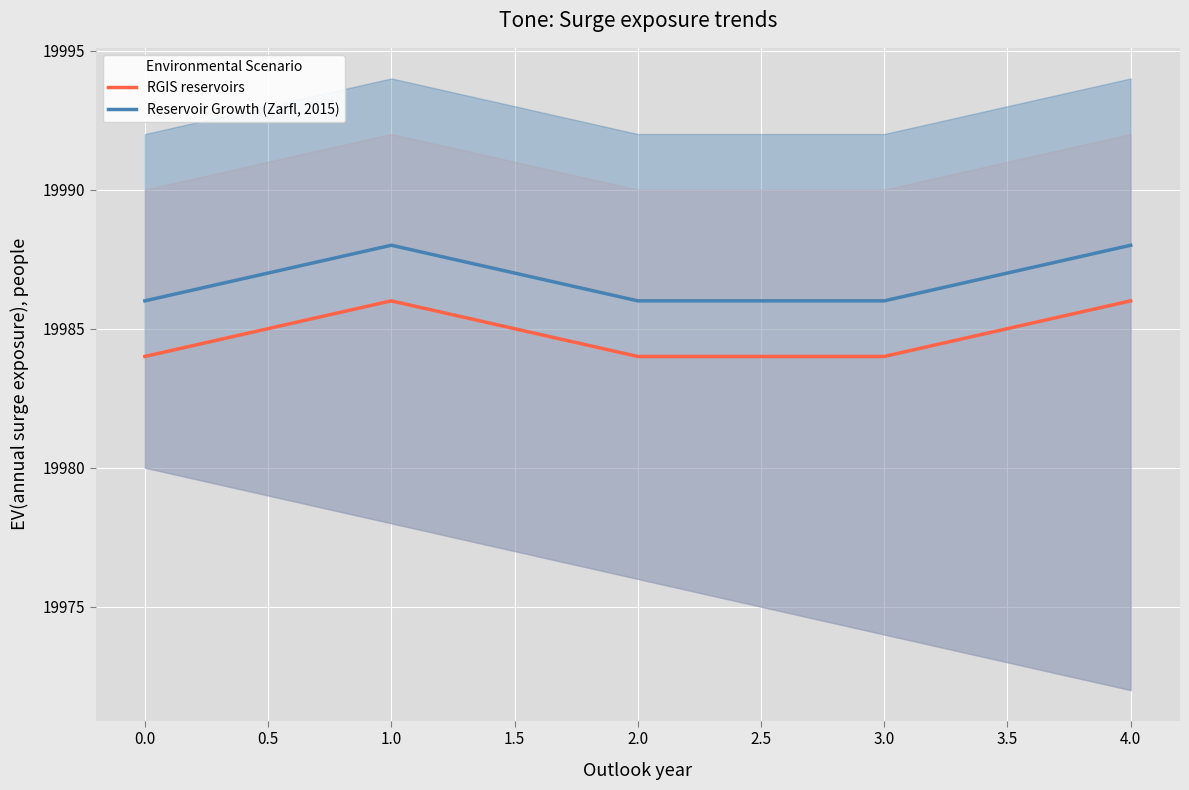

How many categories are shown in the chart?

5